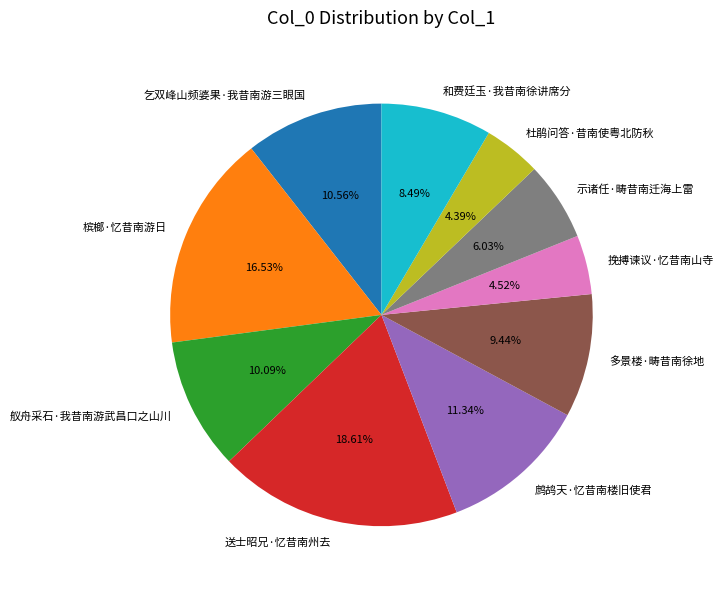

Which has a higher value, 多景楼·畴昔南徐地 or 和费廷玉·我昔南徐讲席分?

多景楼·畴昔南徐地